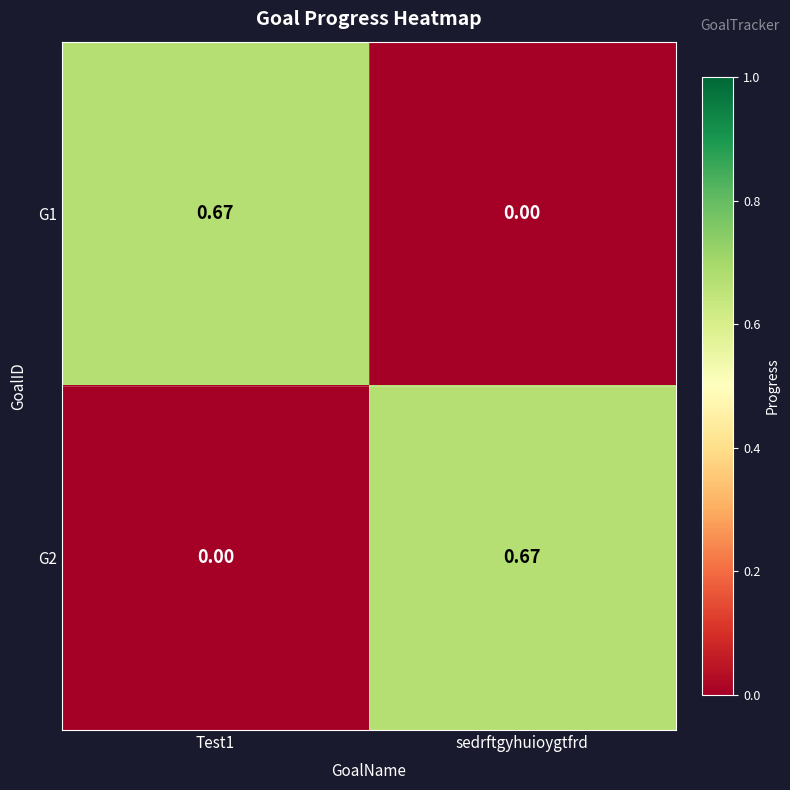

Is the value of G1 at Test1 greater than the value of G2 at Test1?

Yes